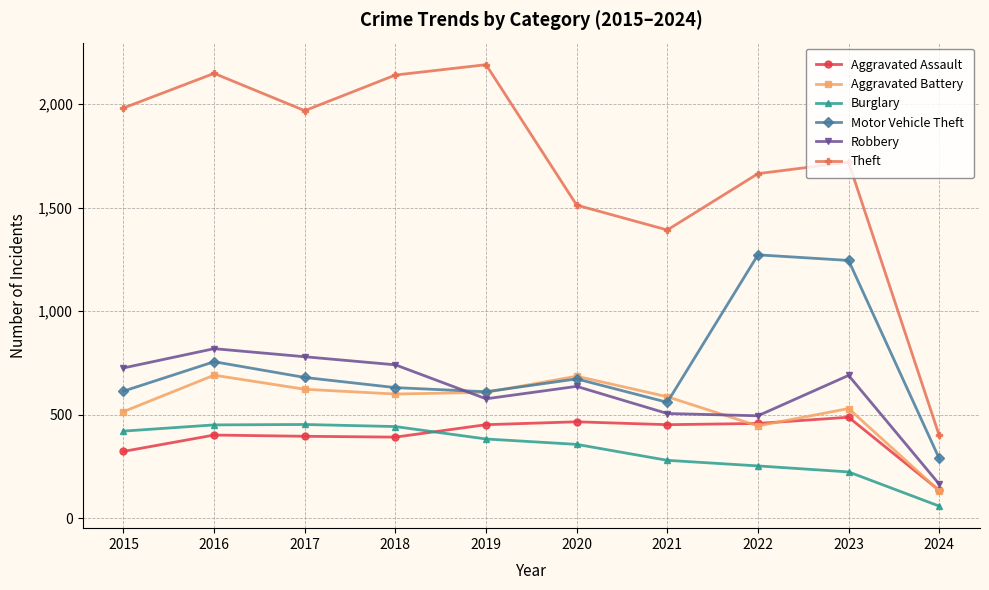

Is the value of Robbery at 2017 greater than the value of Theft at 2021?

No